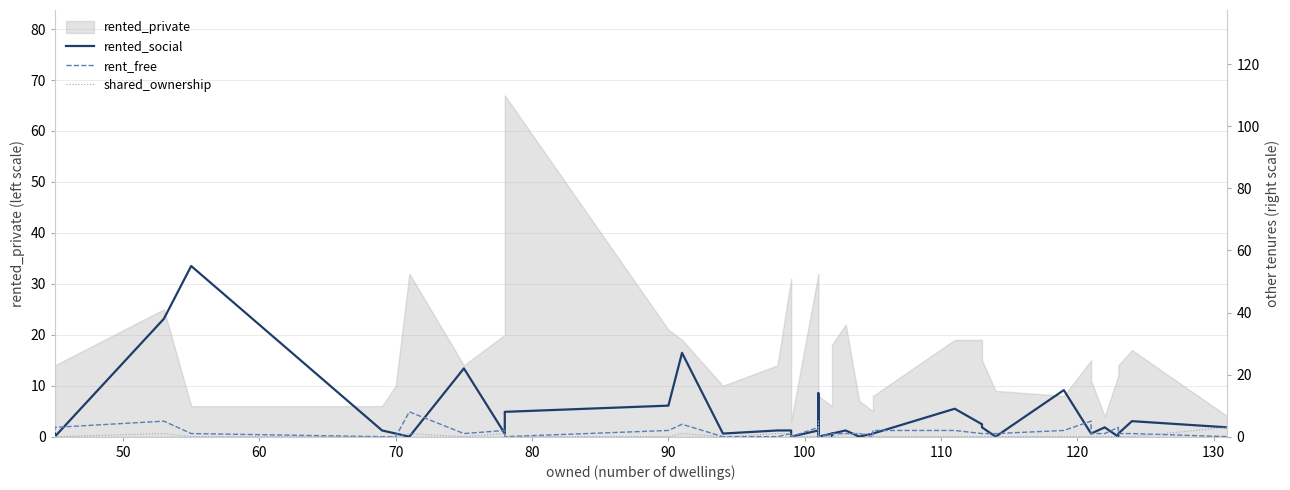

What is the greatest value displayed?

55